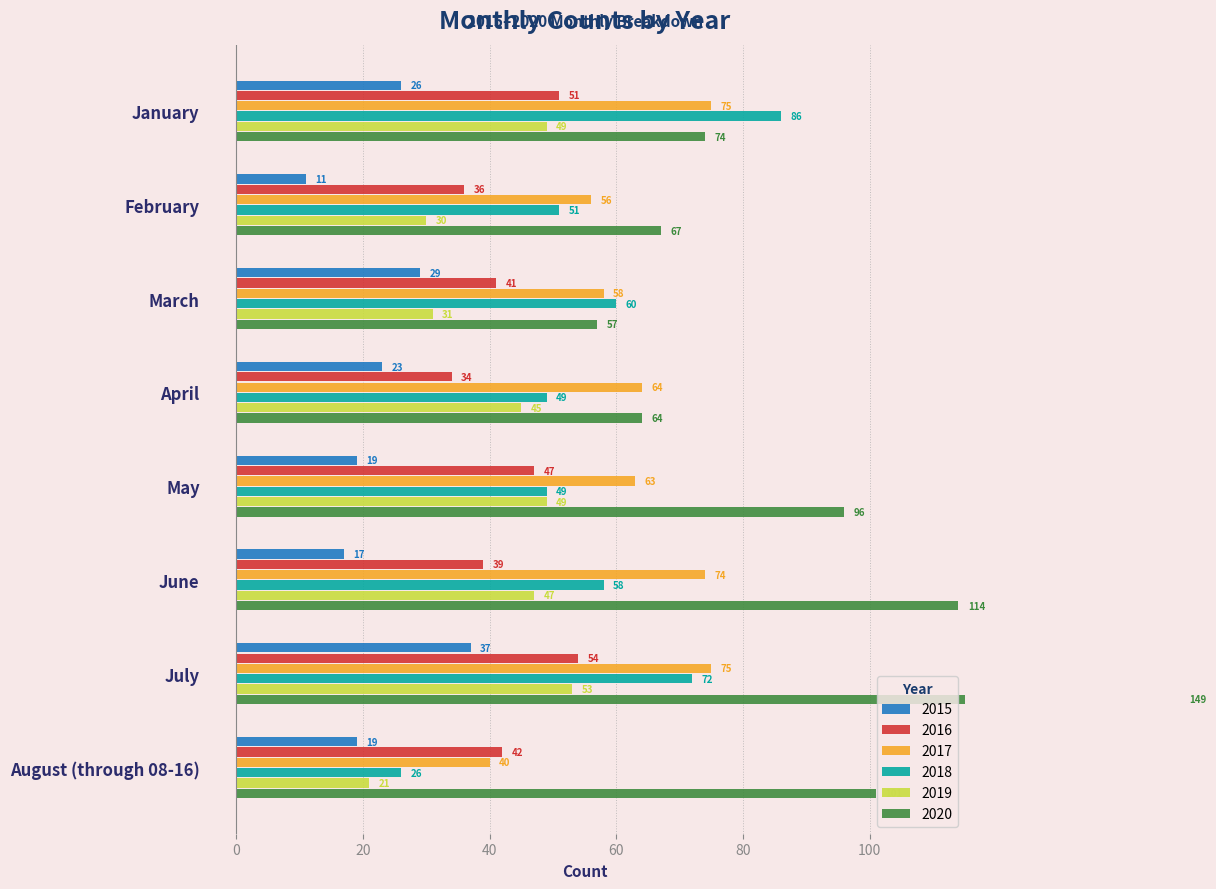

What is the difference between the 2020 values at April and June?

50